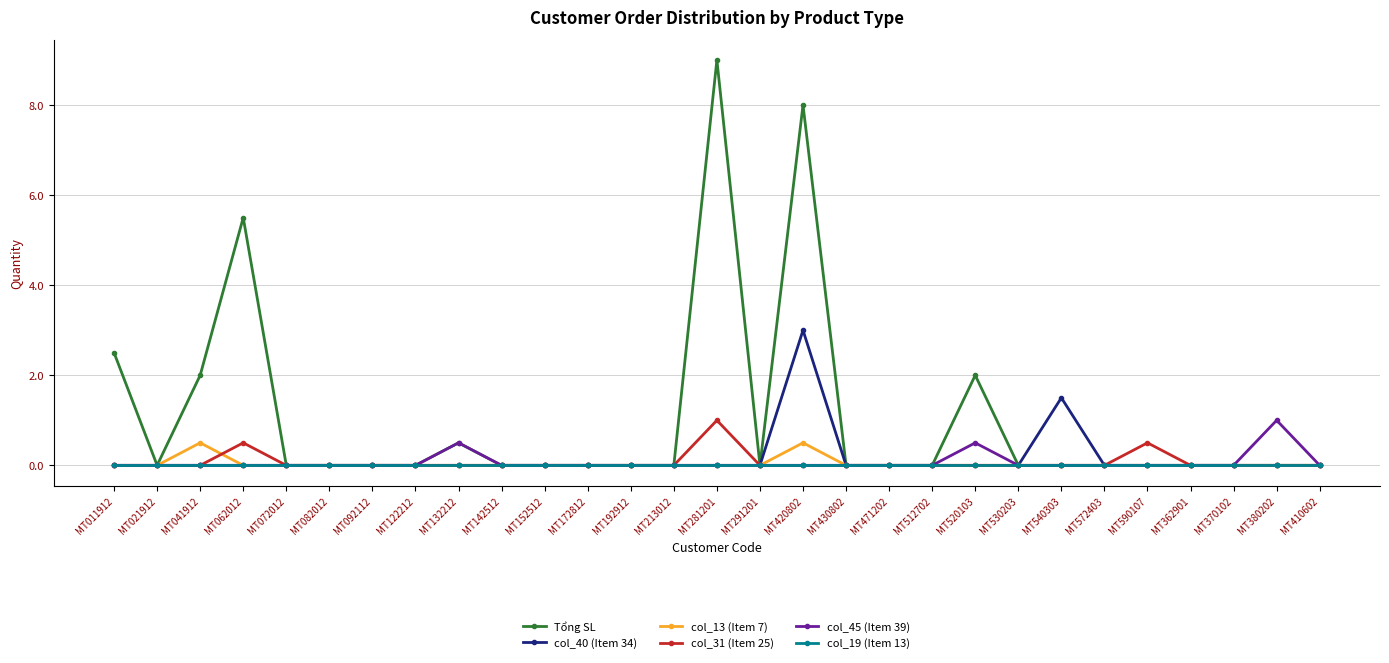

Which label corresponds to the largest value in the chart?

MT281201